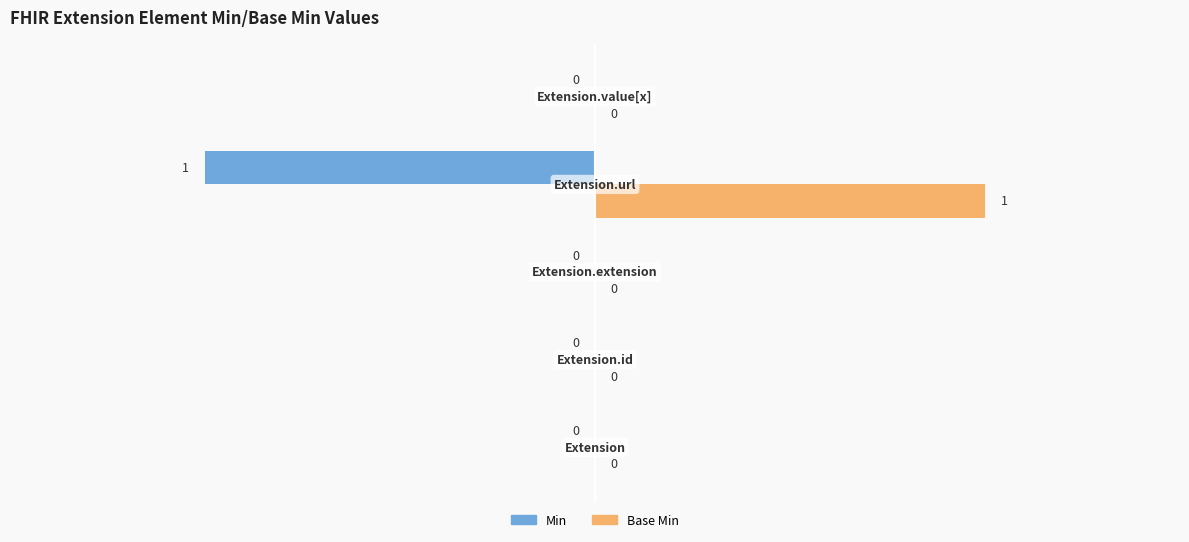

How many values in Base Min are above zero?

1